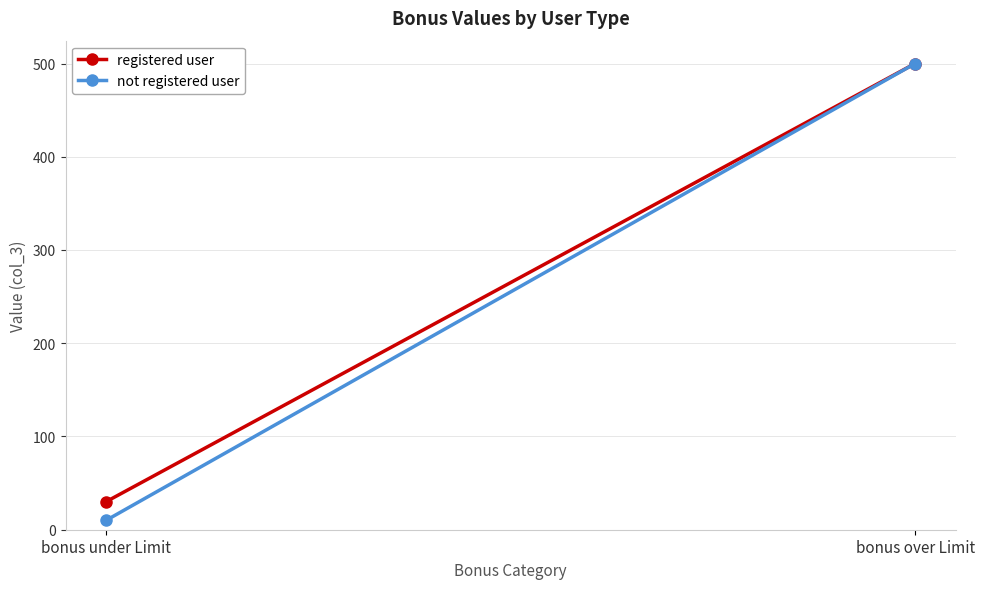

Rank the series at bonus under Limit from lowest to highest value.

not registered user, registered user